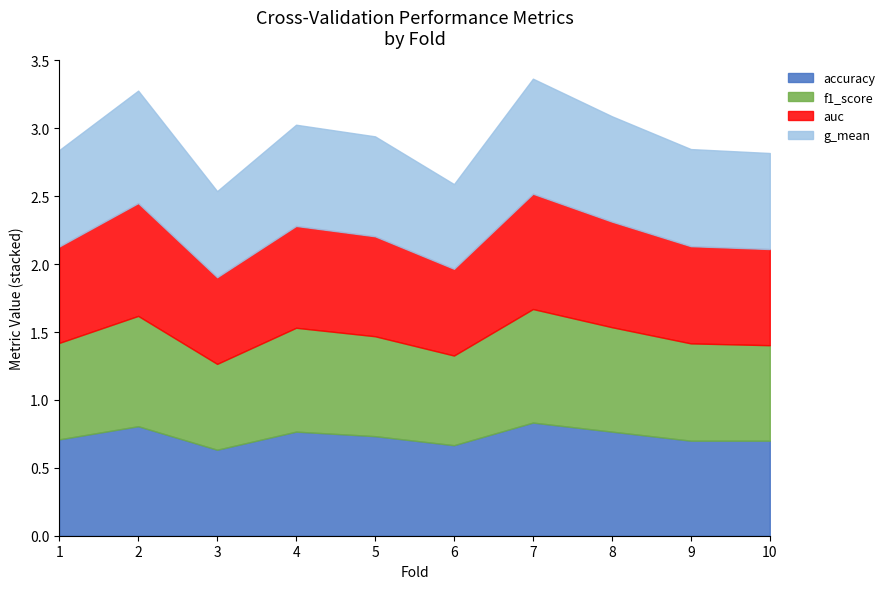

At which category does accuracy reach its first local valley?

3